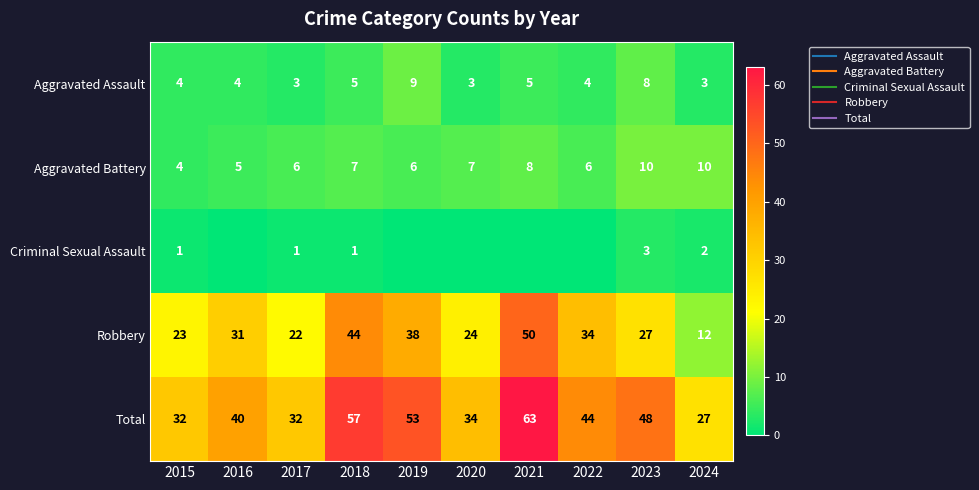

At how many categories does at least one series exceed 8?

10